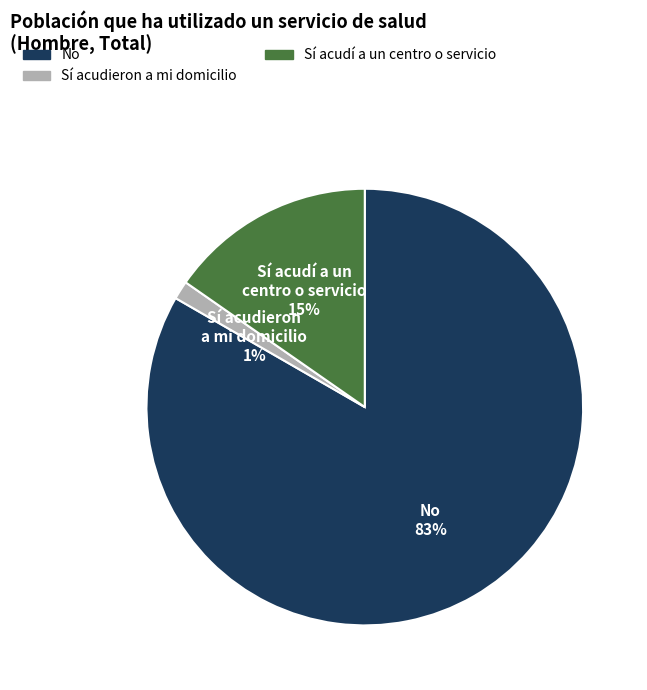

Combined, do Sí acudí a un centro o servicio and No account for over 50%?

Yes